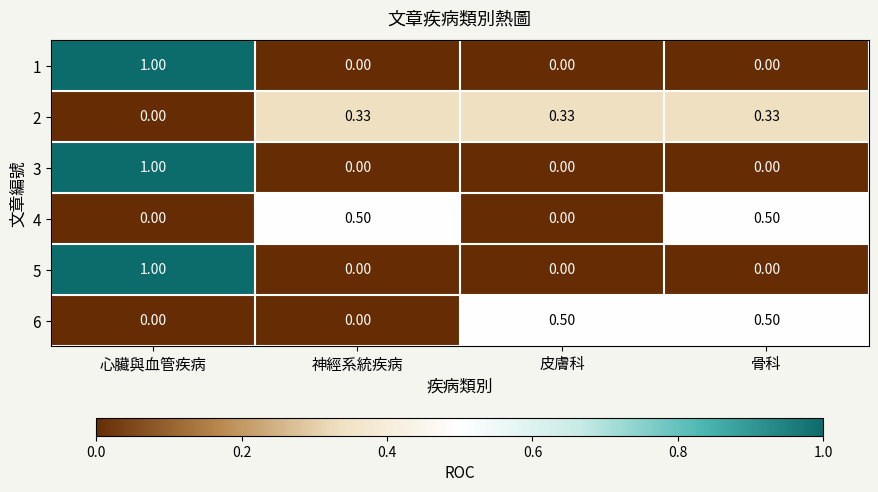

Is the value of 2 at 皮膚科 greater than the value of 1 at 神經系統疾病?

Yes